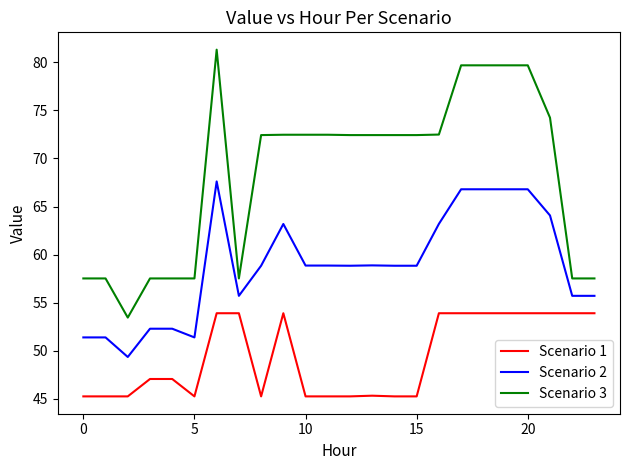

What is the minimum value shown in the chart?

45.2